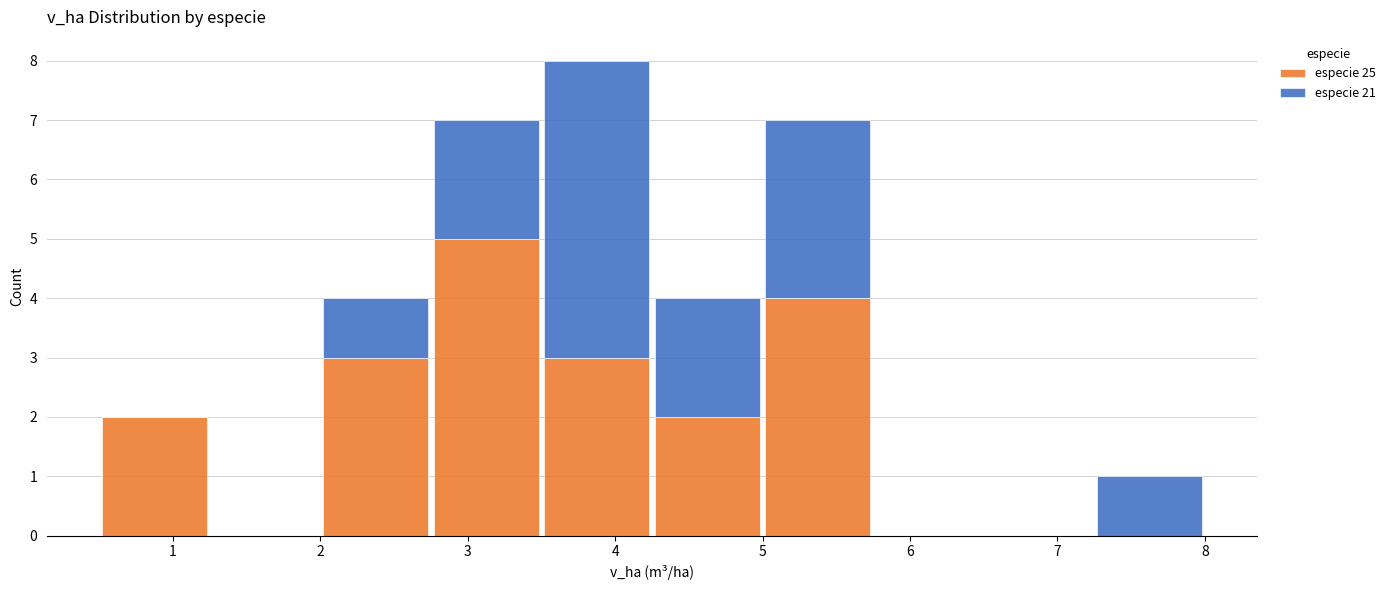

Which range on the x-axis has the tallest stacked bar (by total height)?

3.50 to 4.25